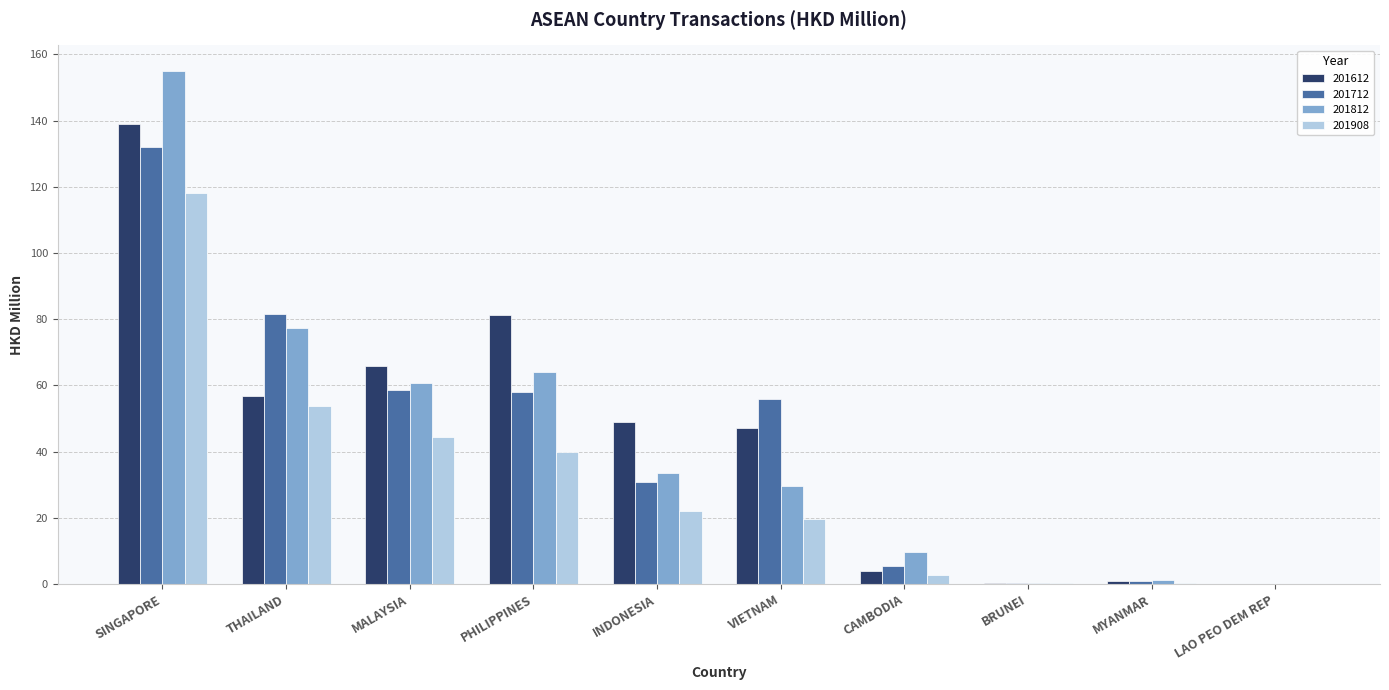

What is the total value across all series at THAILAND?

269.6